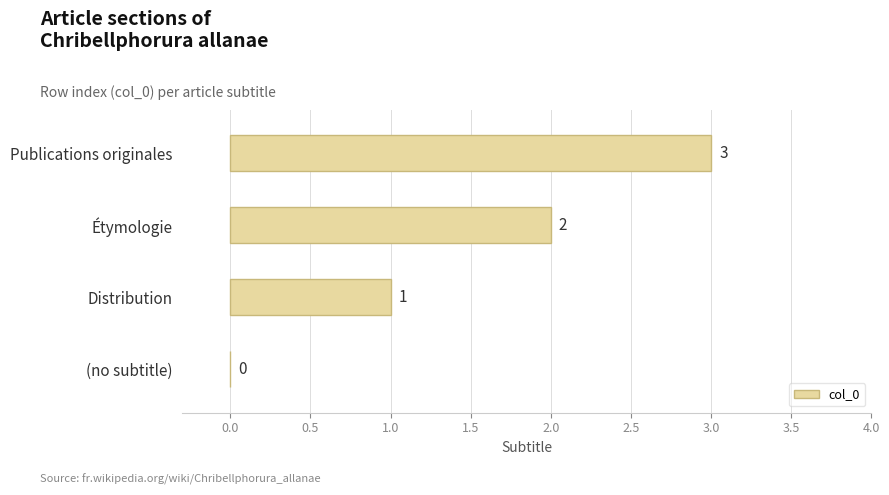

What is the greatest value displayed?

3